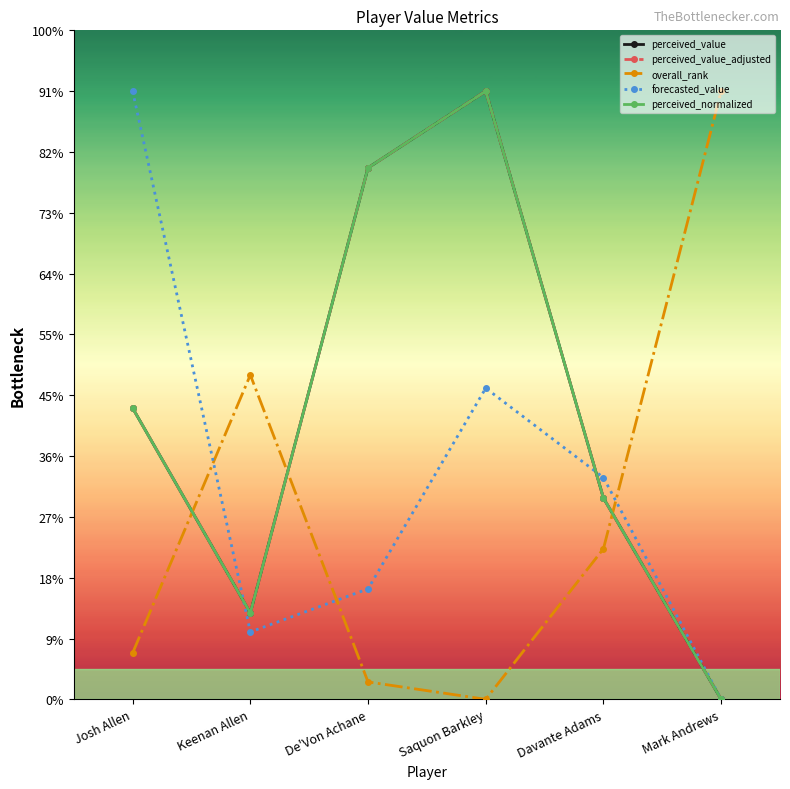

At which category does overall_rank reach its first local peak?

Keenan Allen